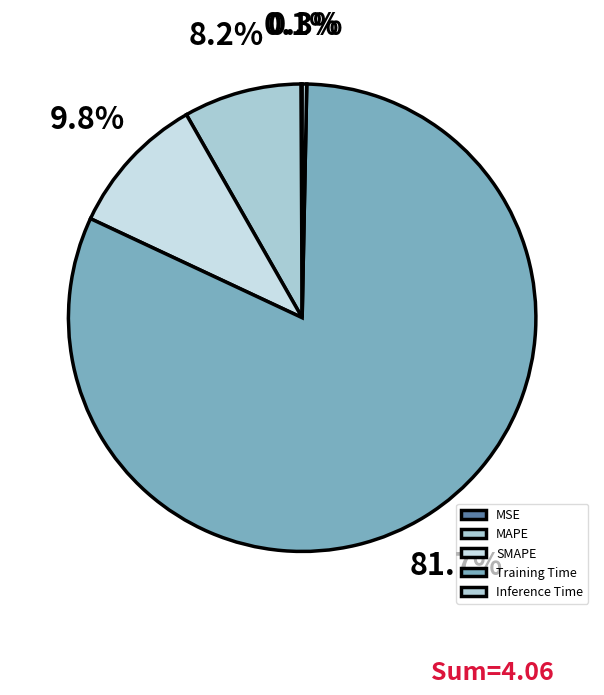

What is the largest slice in the pie chart?

Training Time